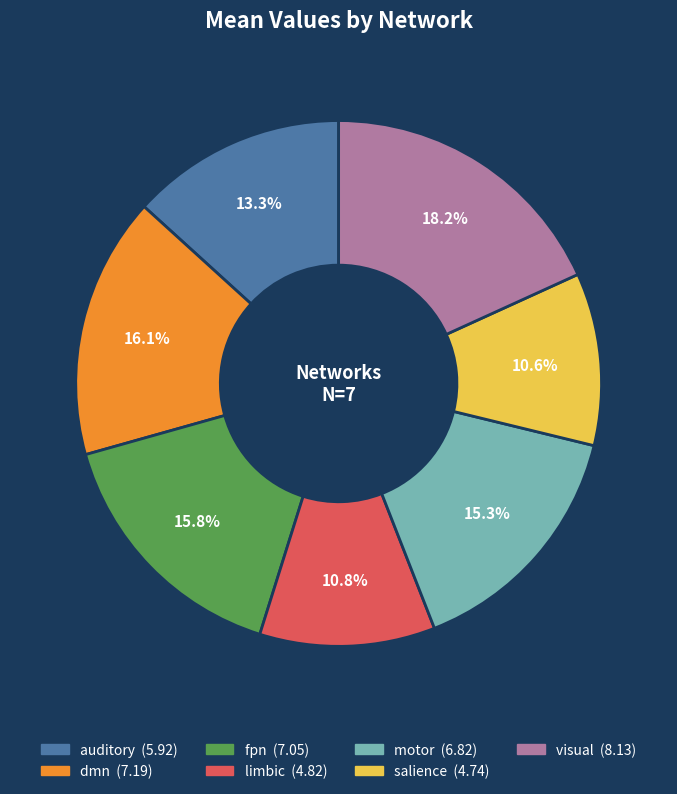

What is the ratio of the value at salience to the value at visual?

0.6